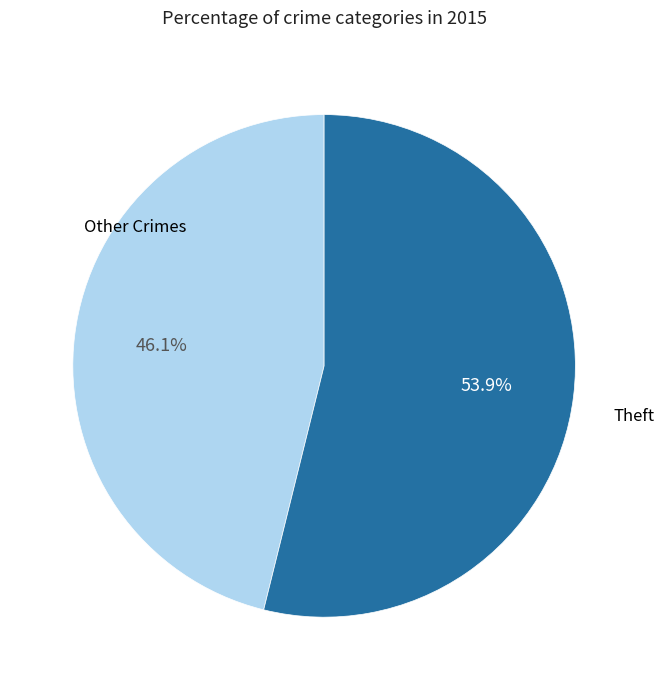

Is there a majority slice in this chart?

Yes